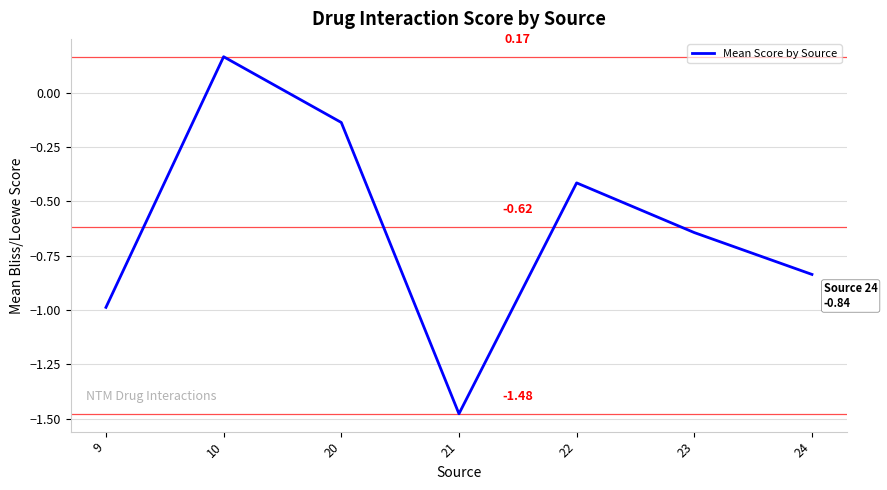

Rank the categories by value from lowest to highest.

21, 9, 24, 23, 22, 20, 10